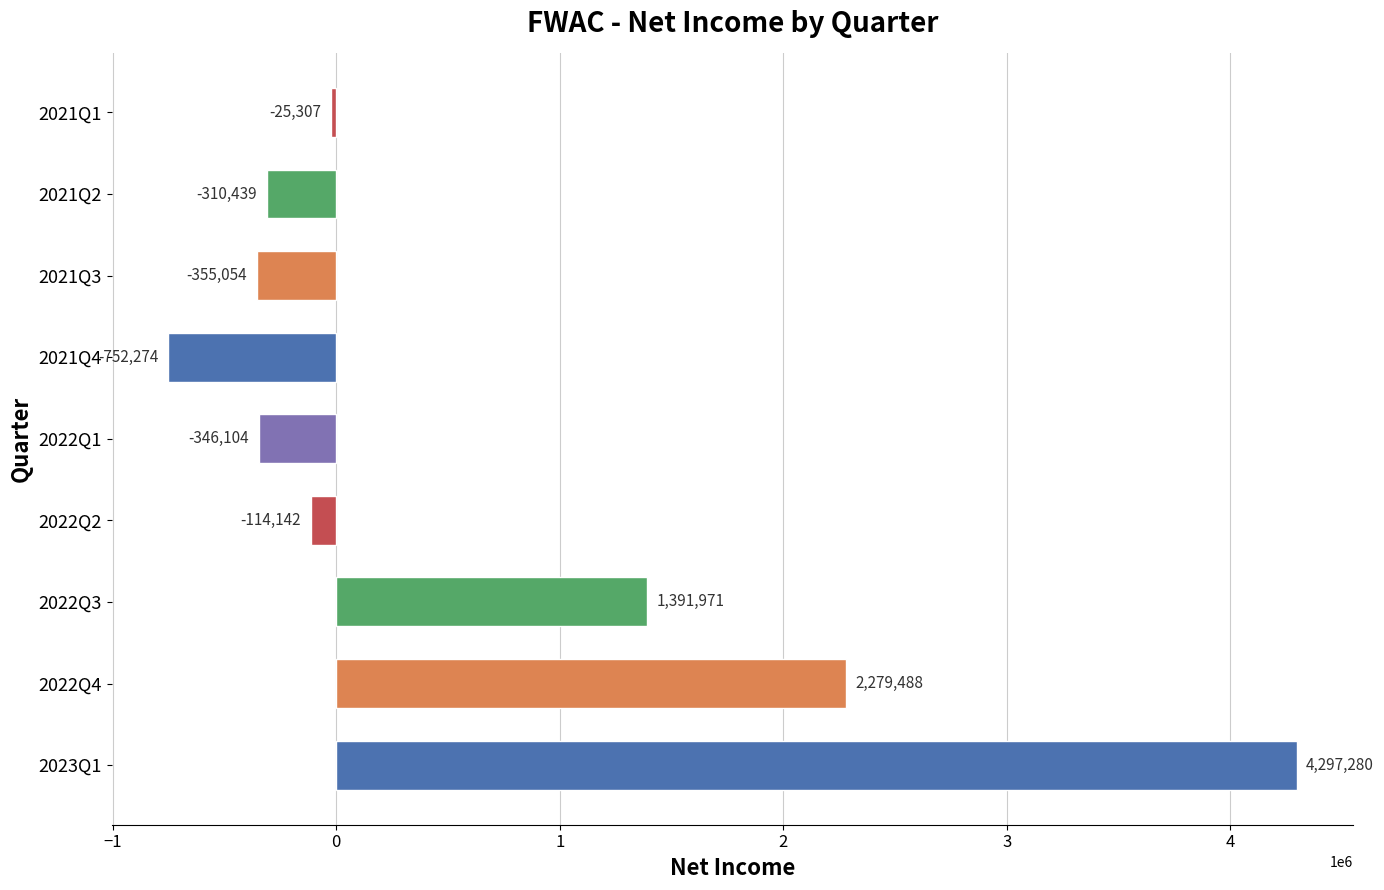

The chart shows a value of 745677 at 2022Q4. True or false?

False